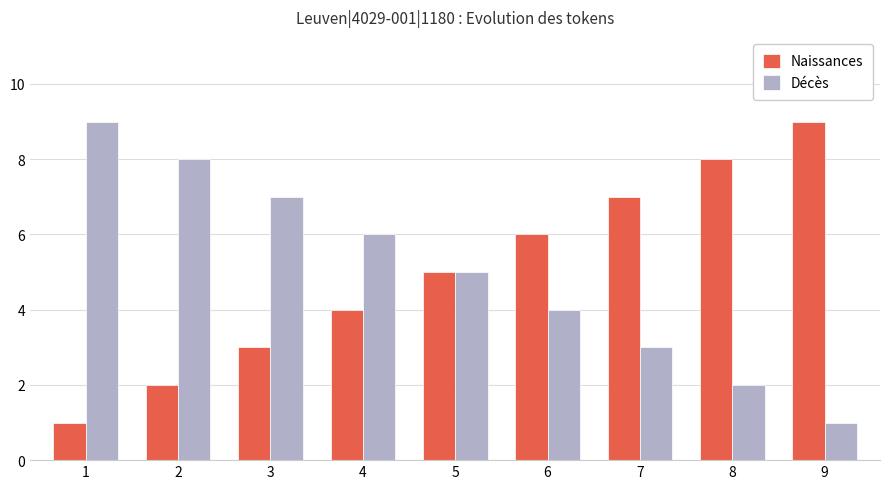

How many categories are shown in the chart?

9